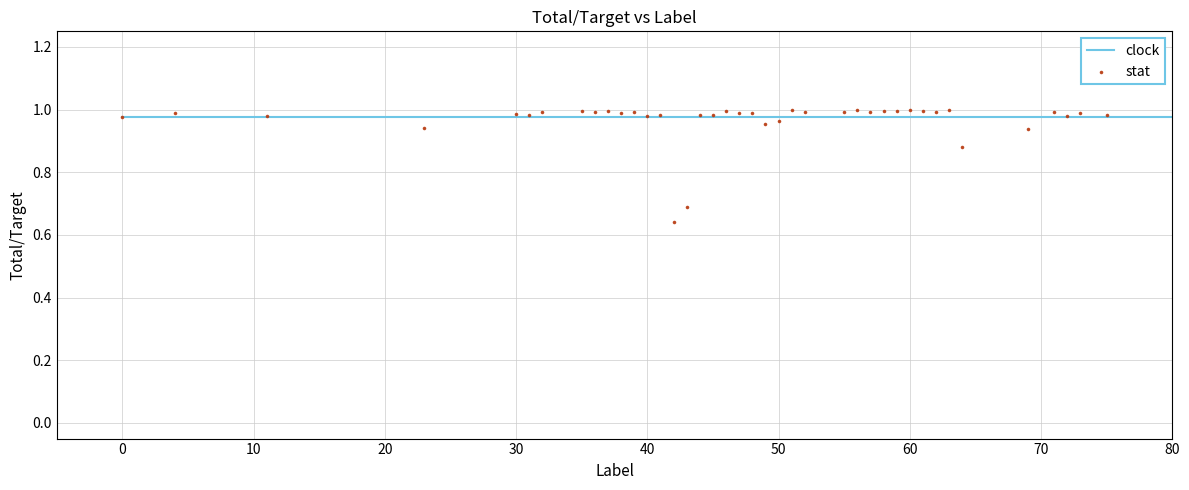

What is the range of X values (max minus min)?

75.0